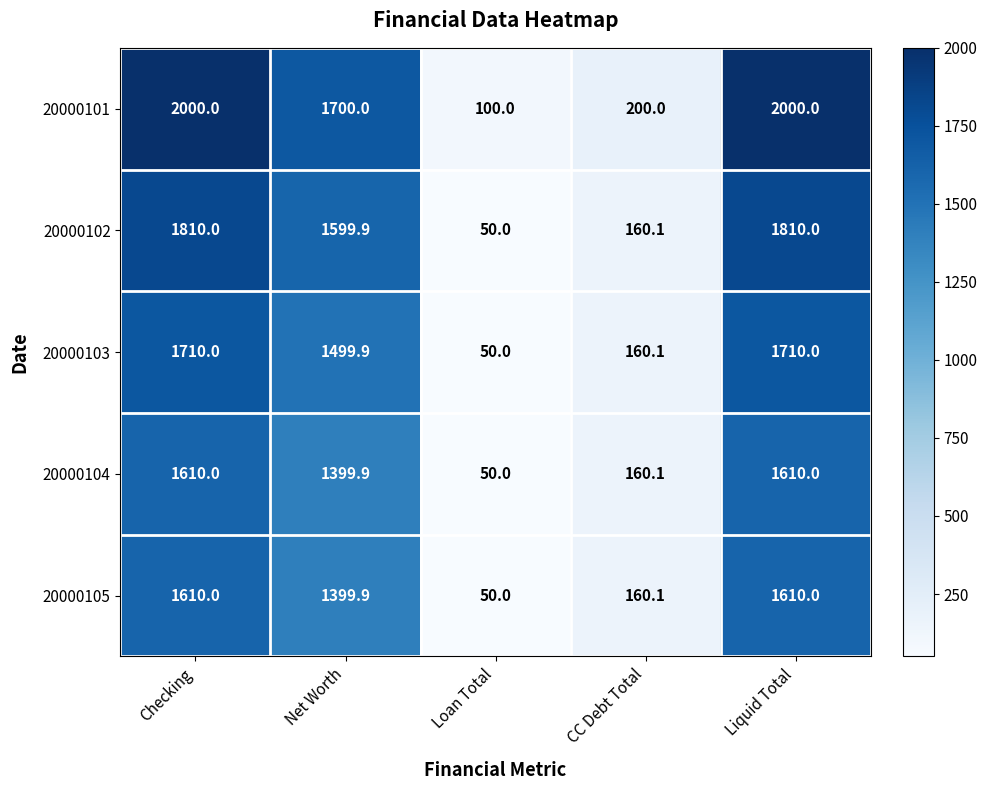

What is the greatest value displayed?

2000.0